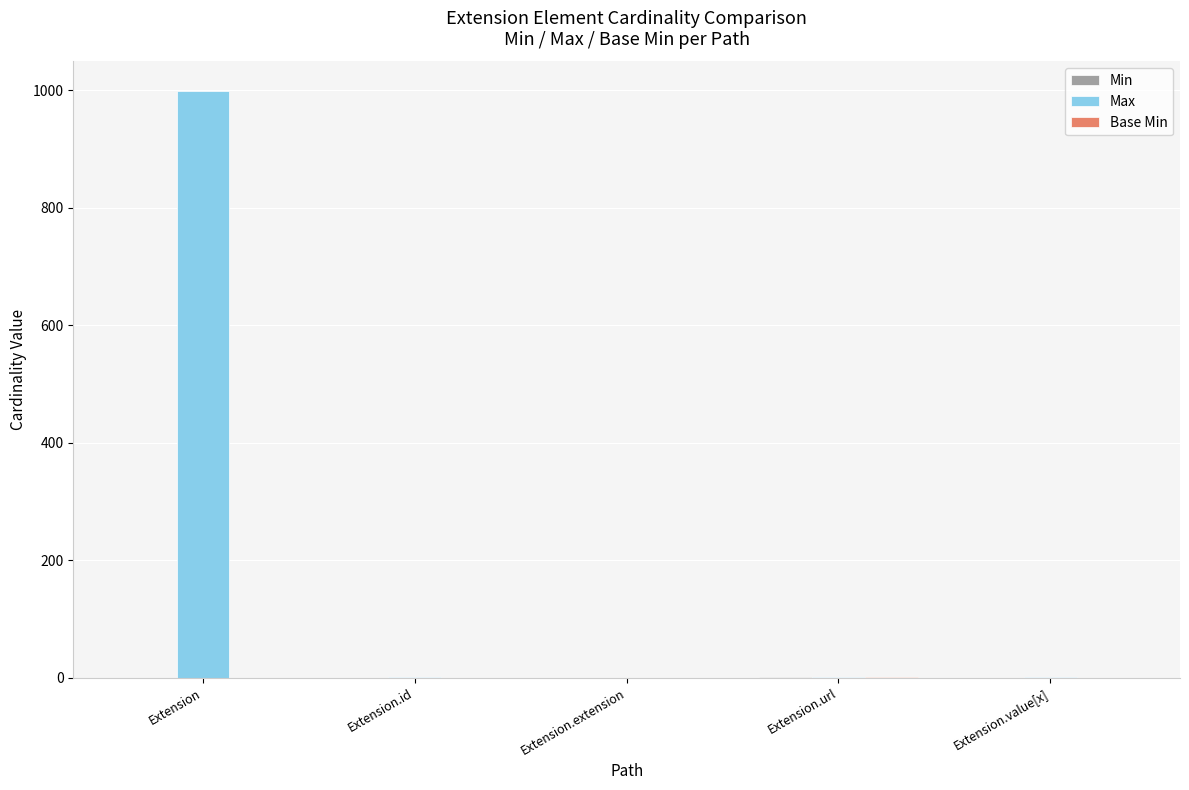

What is the highest value of the Max series?

999